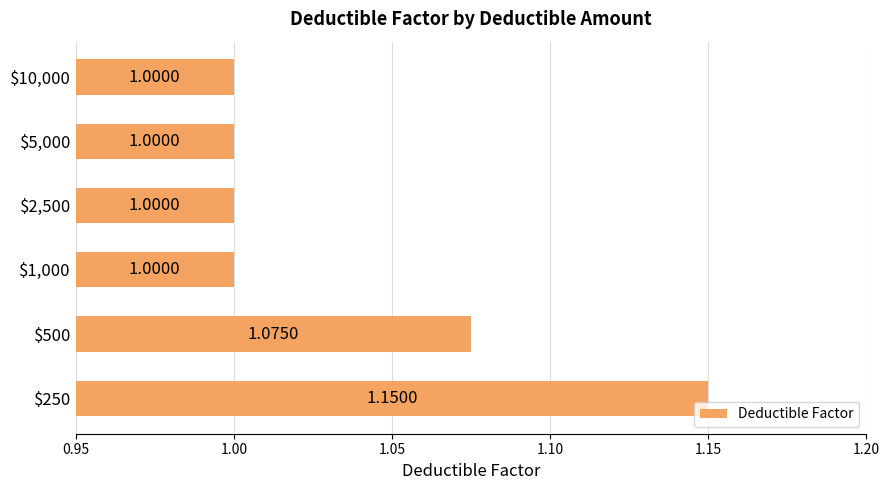

What is the sum of all values?

6.2